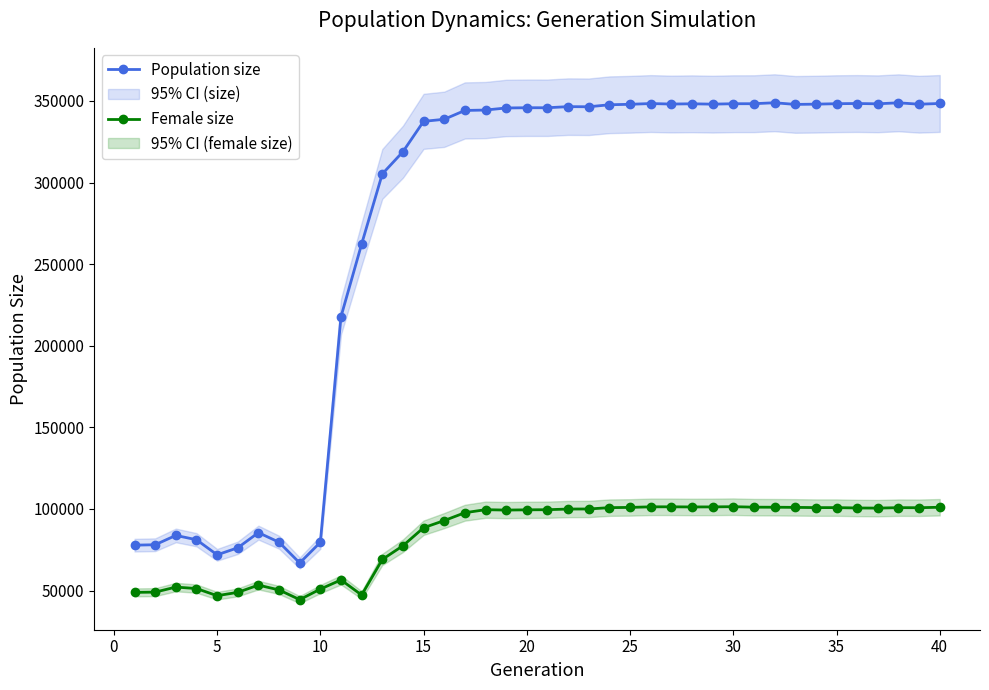

What is the highest value of the Female size series?

101372